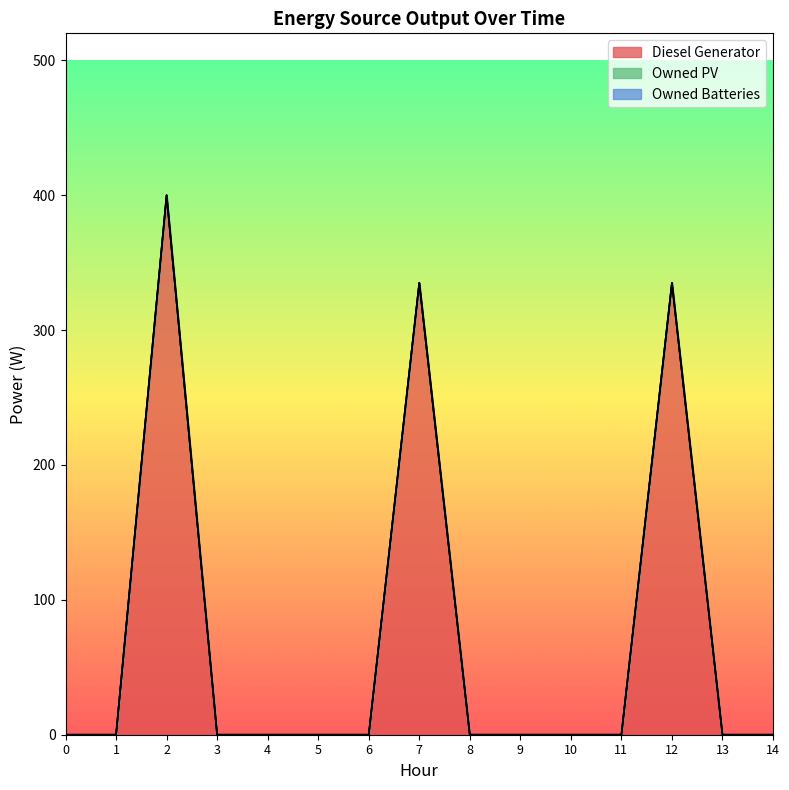

True or false: Owned PV and Owned Batteries intersect in this chart.

False